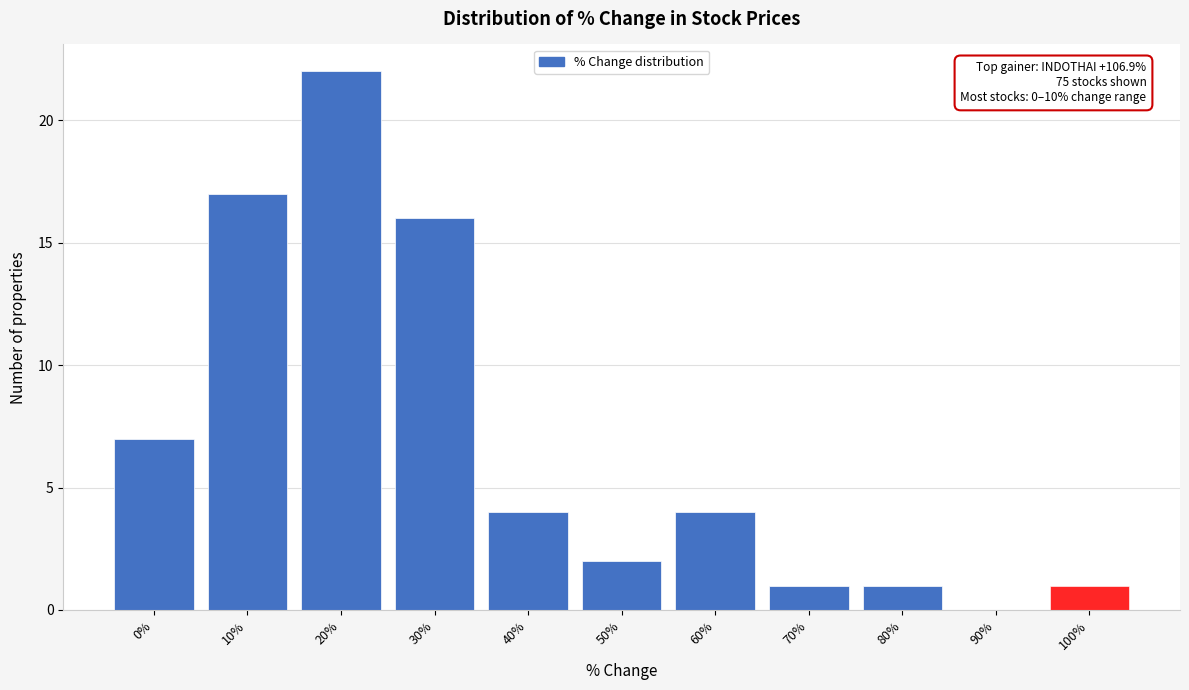

Reading left to right, transcribe all the data shown in this chart.

0%=7	10%=17	20%=22	30%=16	40%=4	50%=2	60%=4	70%=1	80%=1	90%=0	100%=1